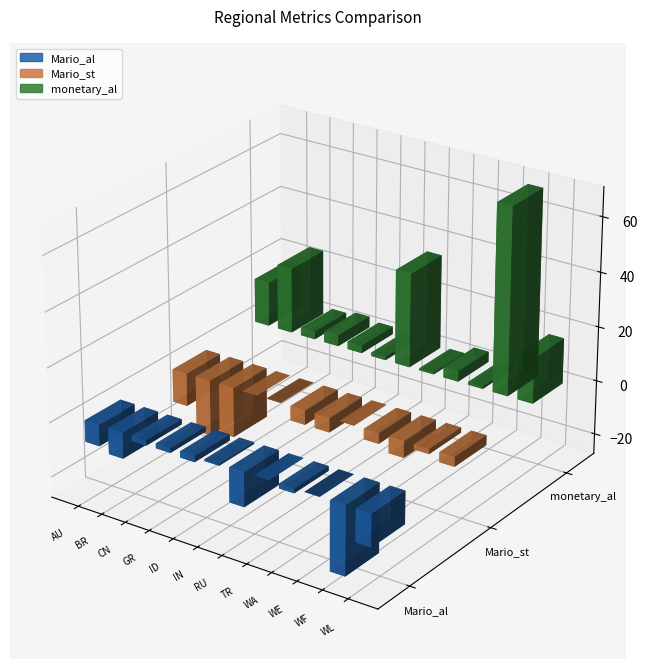

Rank the series at WE from highest to lowest value.

monetary_al, Mario_al, Mario_st